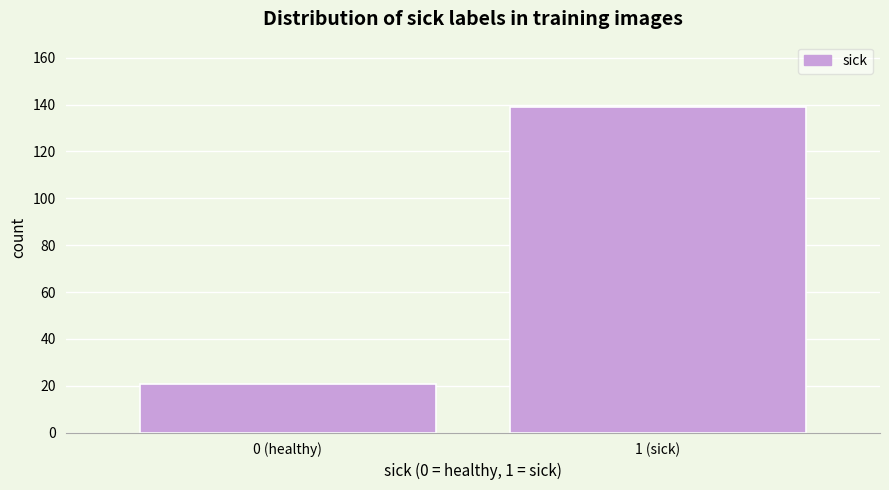

Reading left to right, transcribe all the data shown in this chart.

0 (healthy)=21	1 (sick)=139